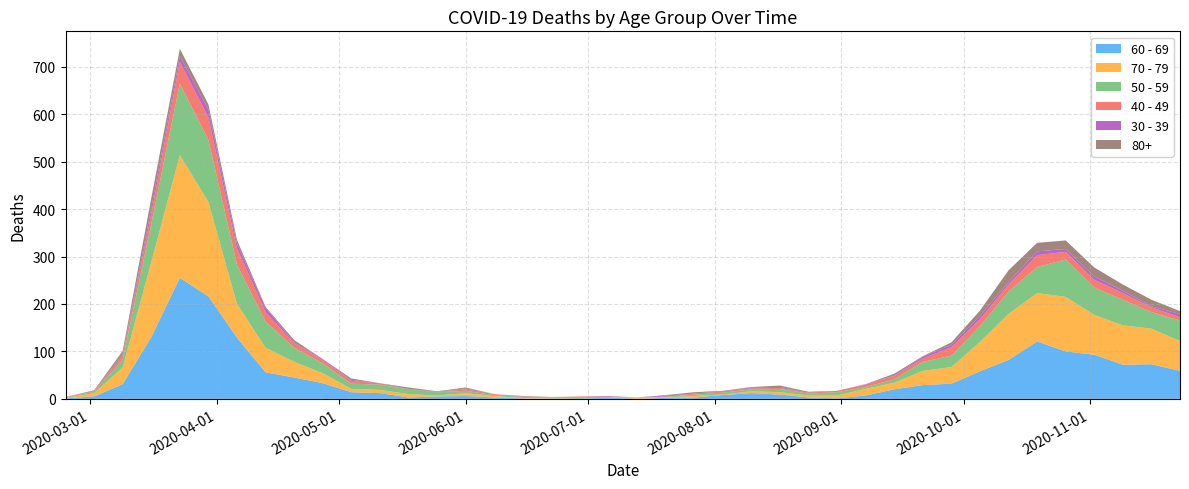

Reading left to right, extract all data points from this chart.

60 - 69: 1	5	31	130	255	216	129	56	45	33	14	12	3	5	6	3	1	0	0	3	0	2	3	8	12	9	3	1	7	20	29	32	58	82	121	100	93	72	73	59
70 - 79: 1	7	35	158	259	199	71	52	33	21	7	7	7	2	6	3	1	1	0	0	3	1	3	1	4	5	4	6	14	14	30	35	62	97	102	115	84	83	75	63
50 - 59: 1	3	17	81	151	131	83	55	30	21	11	11	10	7	5	2	2	2	3	1	0	1	3	4	4	7	4	7	4	7	19	24	33	47	55	79	58	54	35	43
40 - 49: 1	1	9	21	46	47	34	20	9	7	6	3	0	1	3	2	1	1	2	1	0	1	2	3	2	2	2	3	5	7	7	18	15	15	25	16	16	14	10	7
30 - 39: 0	1	3	12	12	17	10	9	2	2	2	0	1	0	2	0	0	0	0	1	0	2	0	0	2	2	0	0	1	1	4	5	7	5	8	6	7	5	2	7
80+: 0	1	6	21	15	11	8	2	5	0	3	0	3	1	2	0	1	0	0	0	0	1	3	1	1	3	2	0	0	4	1	5	11	25	18	18	19	13	14	6